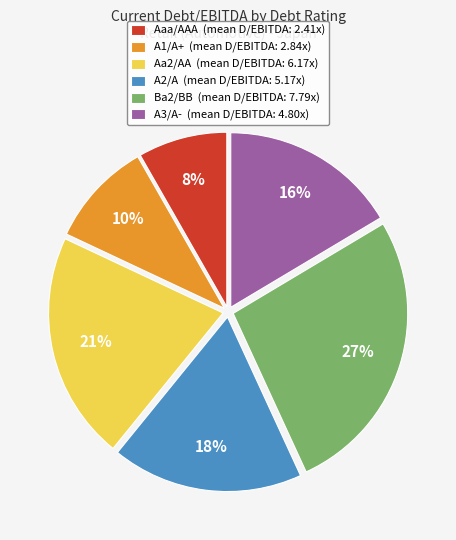

Is there any slice that represents more than half of the pie?

No